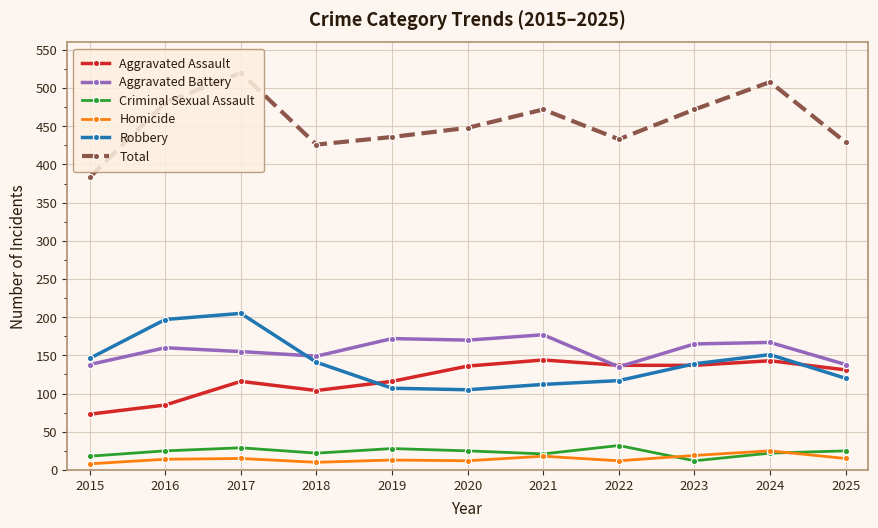

Count the number of categories in the chart.

11